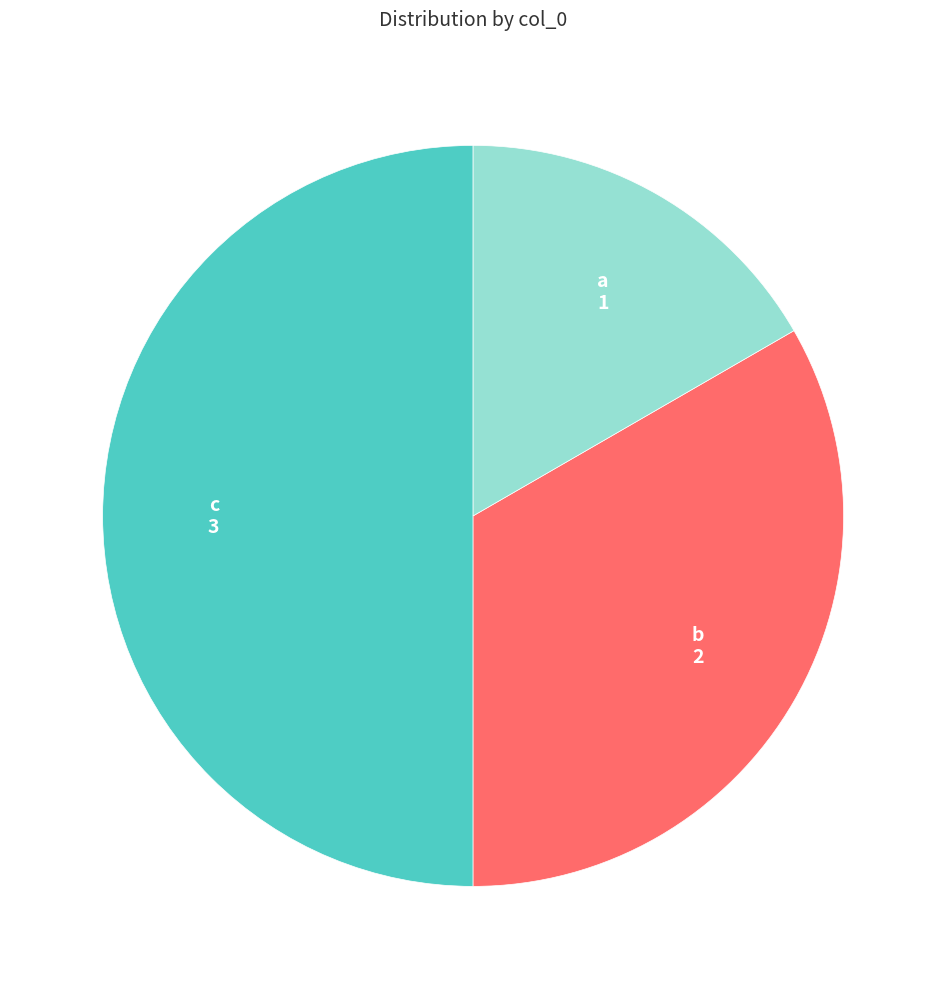

How many slices are in this pie chart?

3